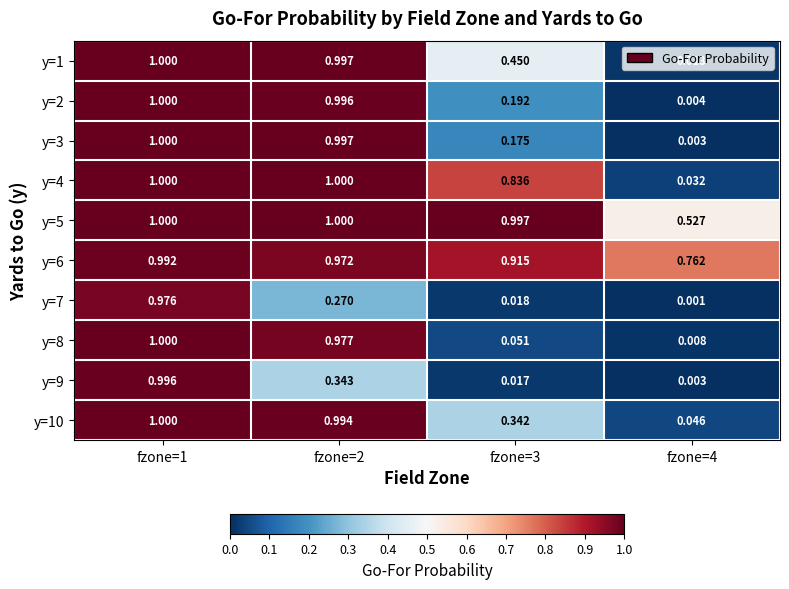

Is the value of y=2 at fzone=1 greater than the value of y=3 at fzone=4?

Yes